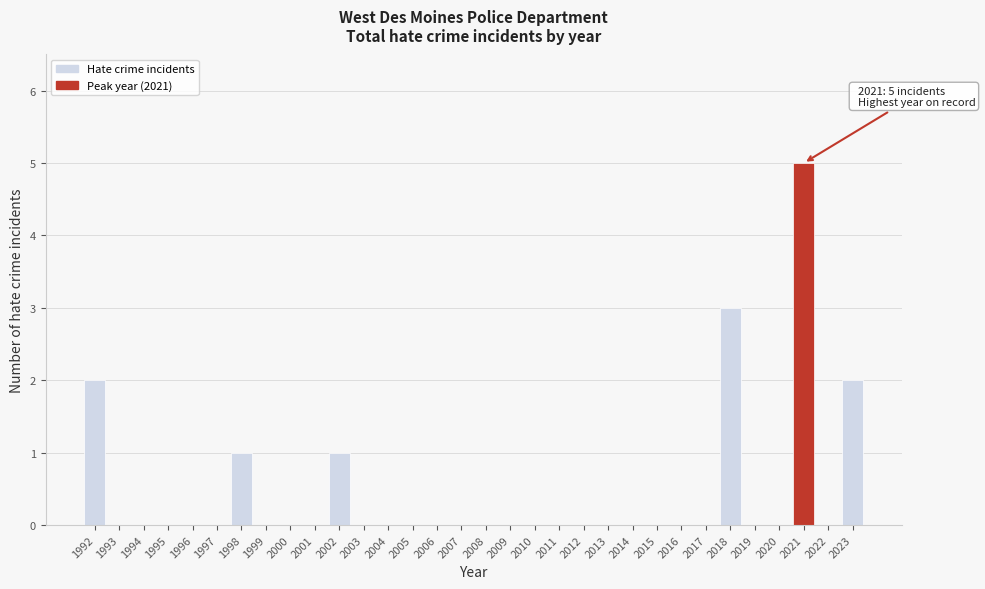

The value at 2013 is 0. True or false?

True